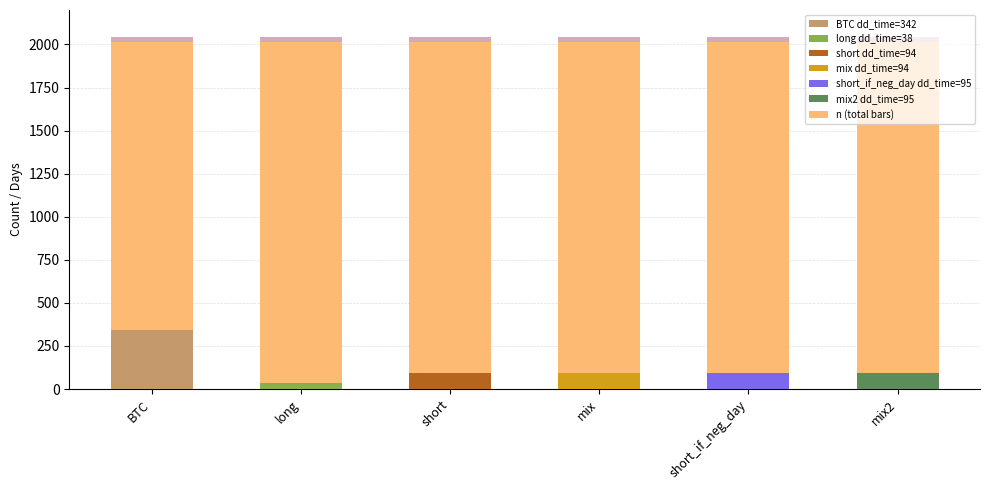

What is the difference between the values at BTC and mix2?

247